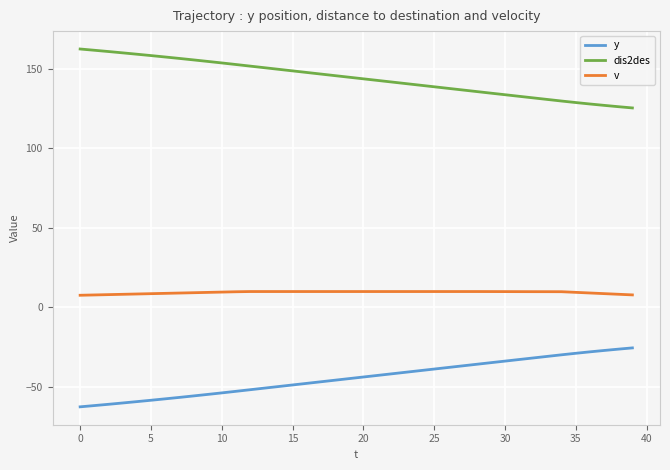

How many series are shown in this chart?

3